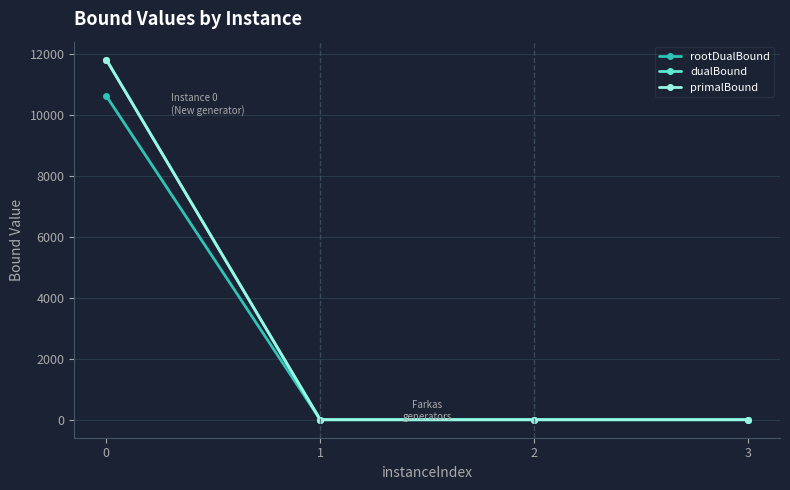

Which series has the largest range (max minus min)?

primalBound